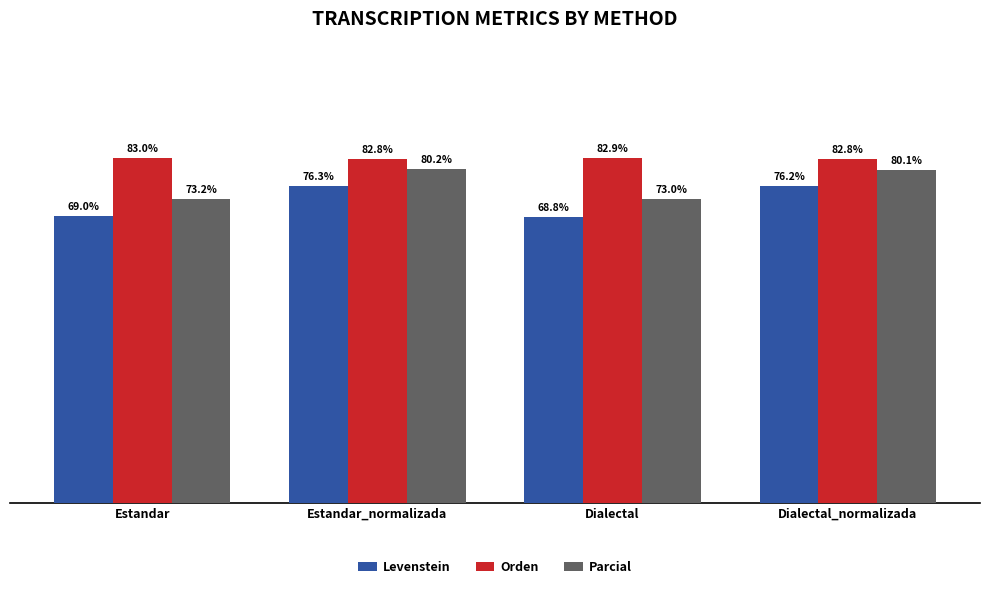

Are the bars grouped side by side (vs. stacked)?

Yes